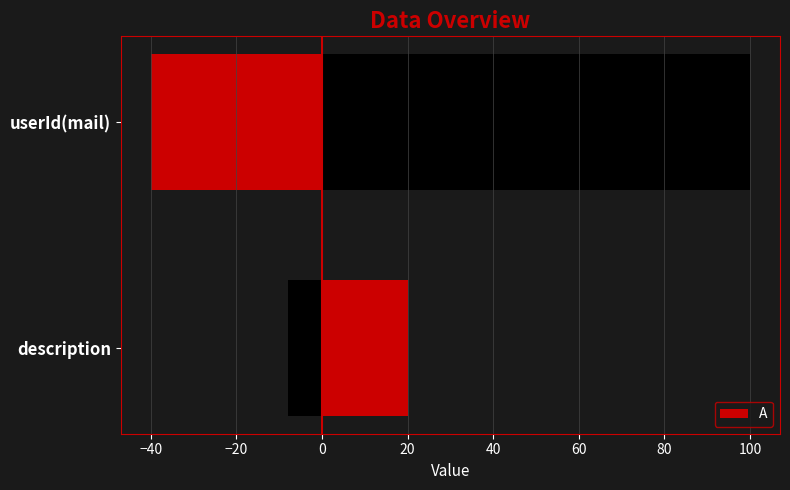

The value at userId(mail) is 100. True or false?

True